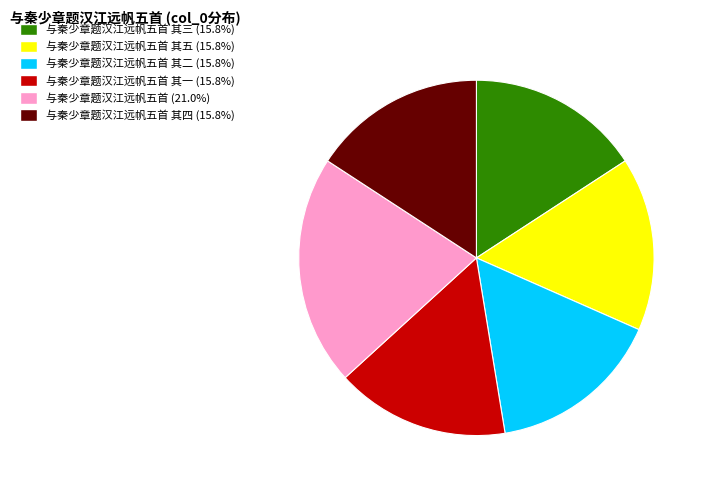

Is there any slice that represents more than half of the pie?

No